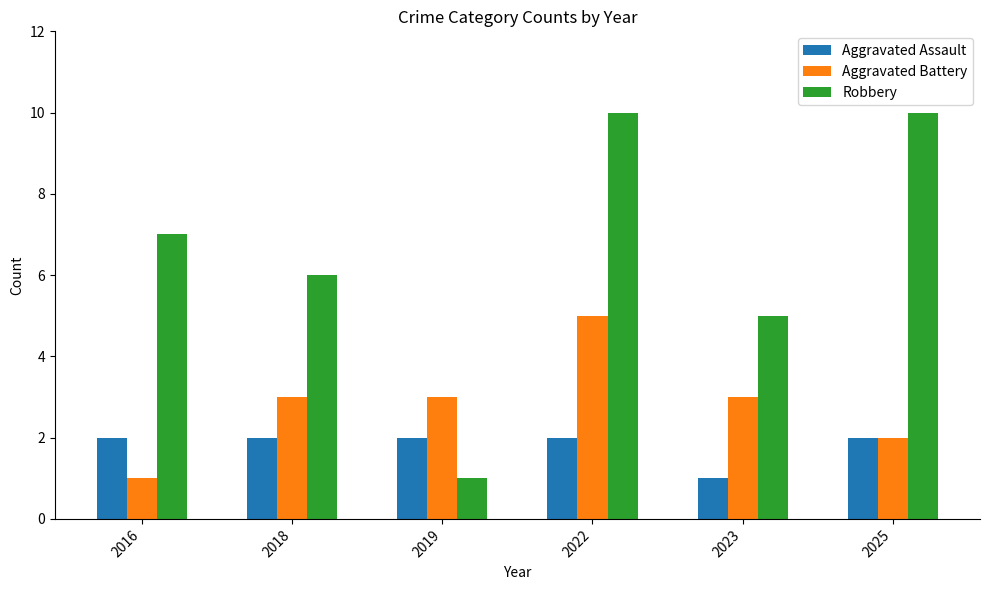

Rank the series at 2022 from highest to lowest value.

Robbery, Aggravated Battery, Aggravated Assault